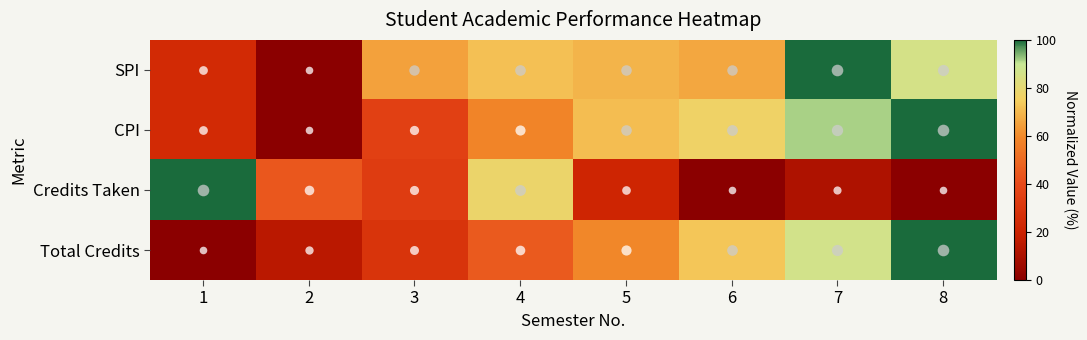

What is the total value across all series at 6?

215.7